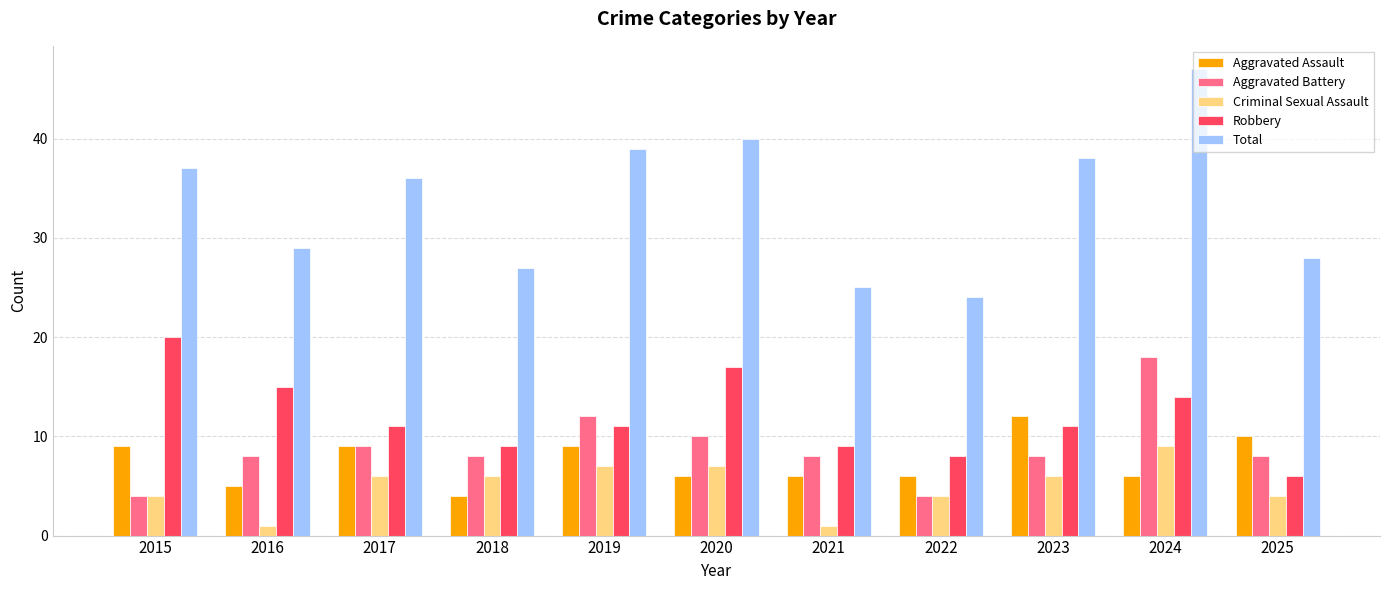

Count the number of categories in the chart.

11